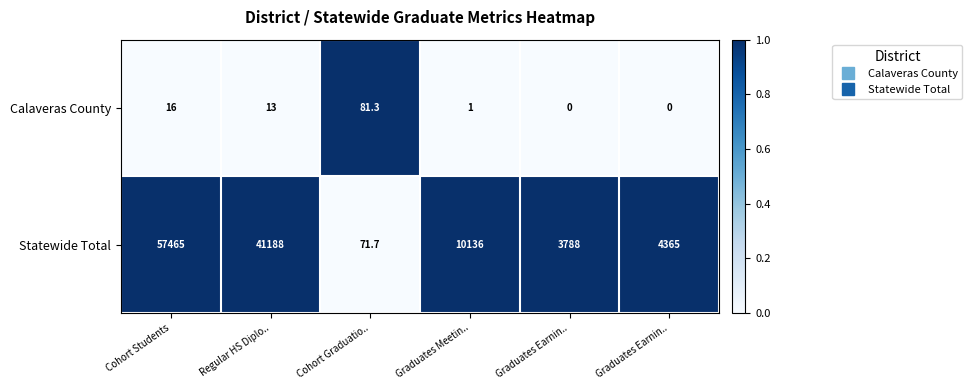

Between Graduates Meetin.. and Cohort Graduatio.., which is larger?

Cohort Graduatio..